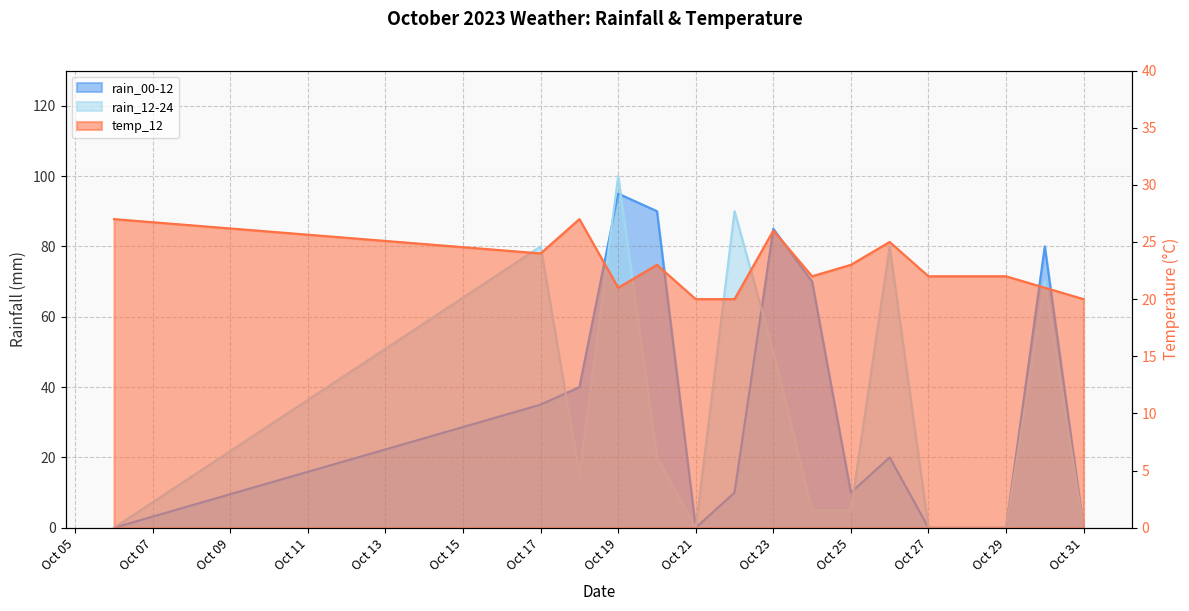

What is the difference between the maximum and minimum values in the temp_12 series?

7